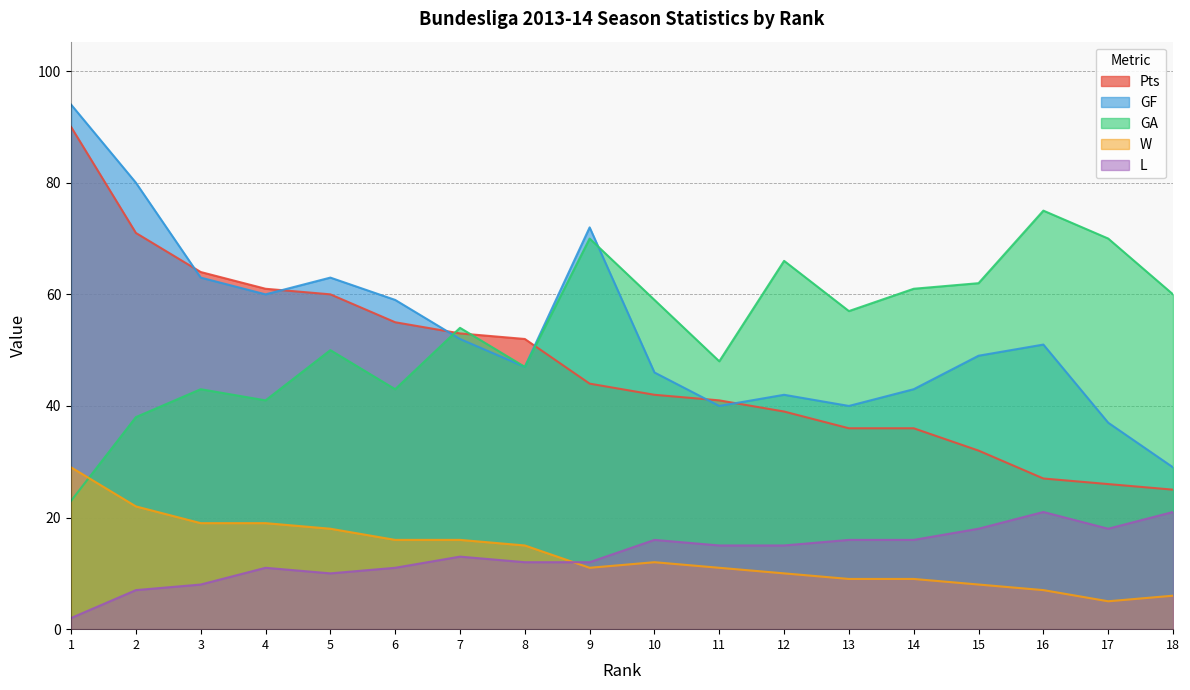

Which label corresponds to the largest value in the chart?

1